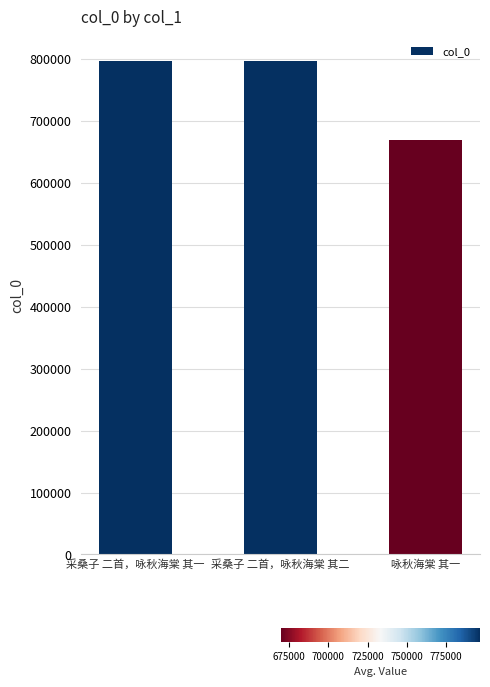

What is the label of the 2nd bar from the left?

采桑子 二首，咏秋海棠 其二